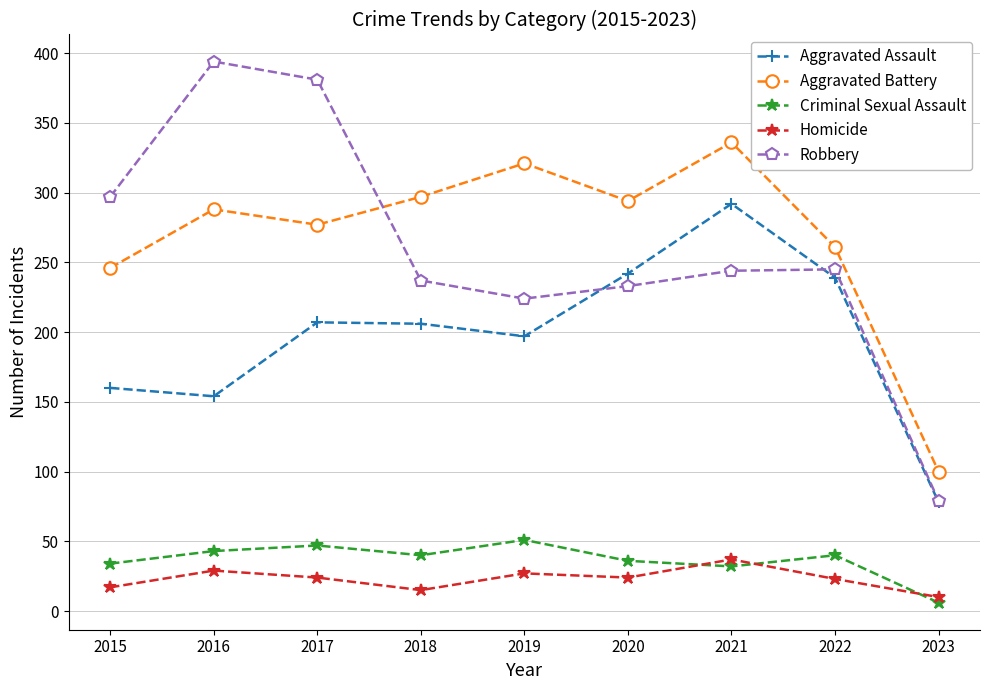

What are all the series names shown in the legend?

Aggravated Assault, Aggravated Battery, Criminal Sexual Assault, Homicide, Robbery